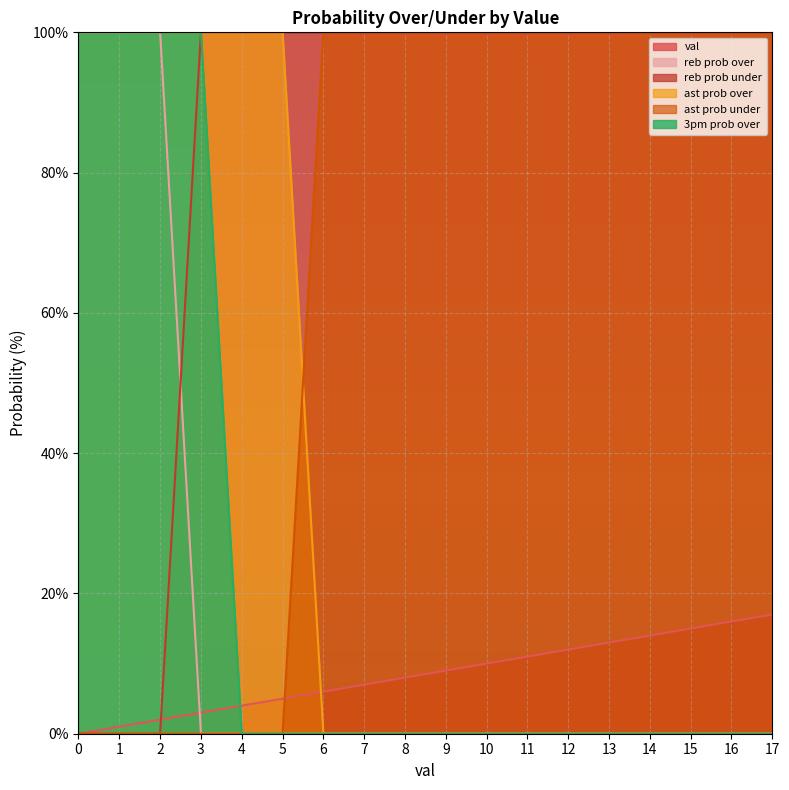

Reading left to right, extract all data points from this chart.

val: 0=0	1=1	2=2	3=3	4=4	5=5	6=6	7=7	8=8	9=9	10=10	11=11	12=12	13=13	14=14	15=15	16=16	17=17
reb prob over: 0=100	1=100	2=100	3=0	4=0	5=0	6=0	7=0	8=0	9=0	10=0	11=0	12=0	13=0	14=0	15=0	16=0	17=0
reb prob under: 0=0	1=0	2=0	3=100	4=100	5=100	6=100	7=100	8=100	9=100	10=100	11=100	12=100	13=100	14=100	15=100	16=100	17=100
ast prob over: 0=100	1=100	2=100	3=100	4=100	5=100	6=0	7=0	8=0	9=0	10=0	11=0	12=0	13=0	14=0	15=0	16=0	17=0
ast prob under: 0=0	1=0	2=0	3=0	4=0	5=0	6=100	7=100	8=100	9=100	10=100	11=100	12=100	13=100	14=100	15=100	16=100	17=100
3pm prob over: 0=100	1=100	2=100	3=100	4=0	5=0	6=0	7=0	8=0	9=0	10=0	11=0	12=0	13=0	14=0	15=0	16=0	17=0